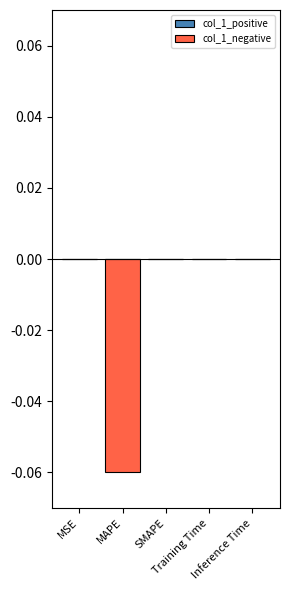

Reading left to right, list all the values displayed in this chart.

col_1_positive: MSE=0.0	MAPE=0.0	SMAPE=0.0	Training Time=0.0	Inference Time=0.0
col_1_negative: MSE=0.0	MAPE=-0.1	SMAPE=0.0	Training Time=-0.0	Inference Time=0.0